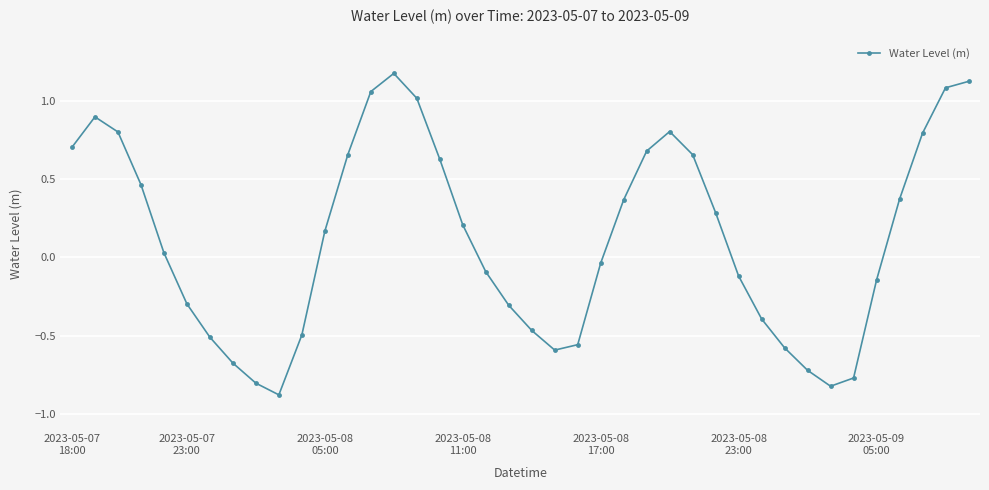

True or false: the data has more than 0 interior local peaks.

True